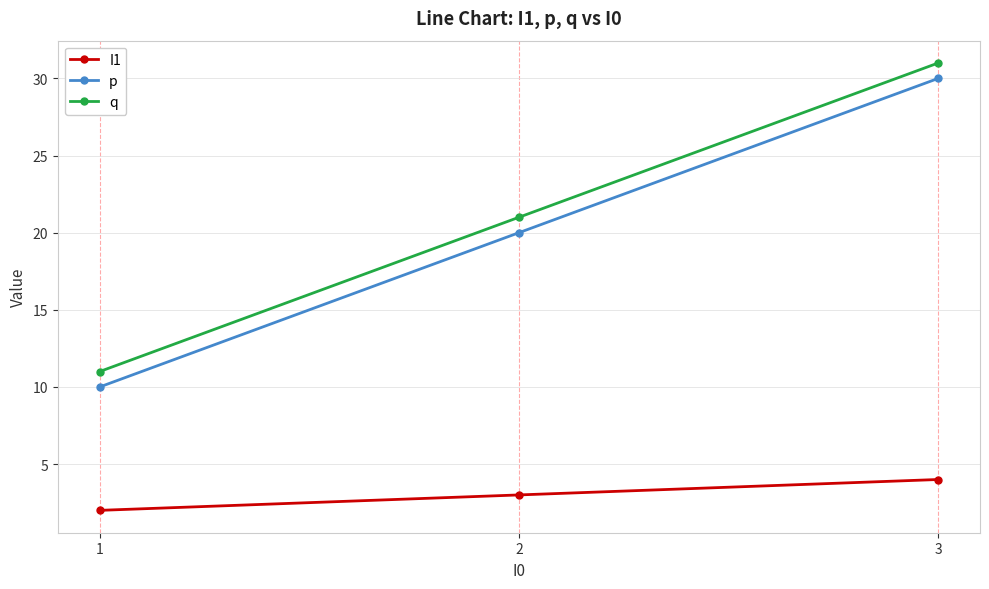

Rank the series at 2 from highest to lowest value.

q, p, I1